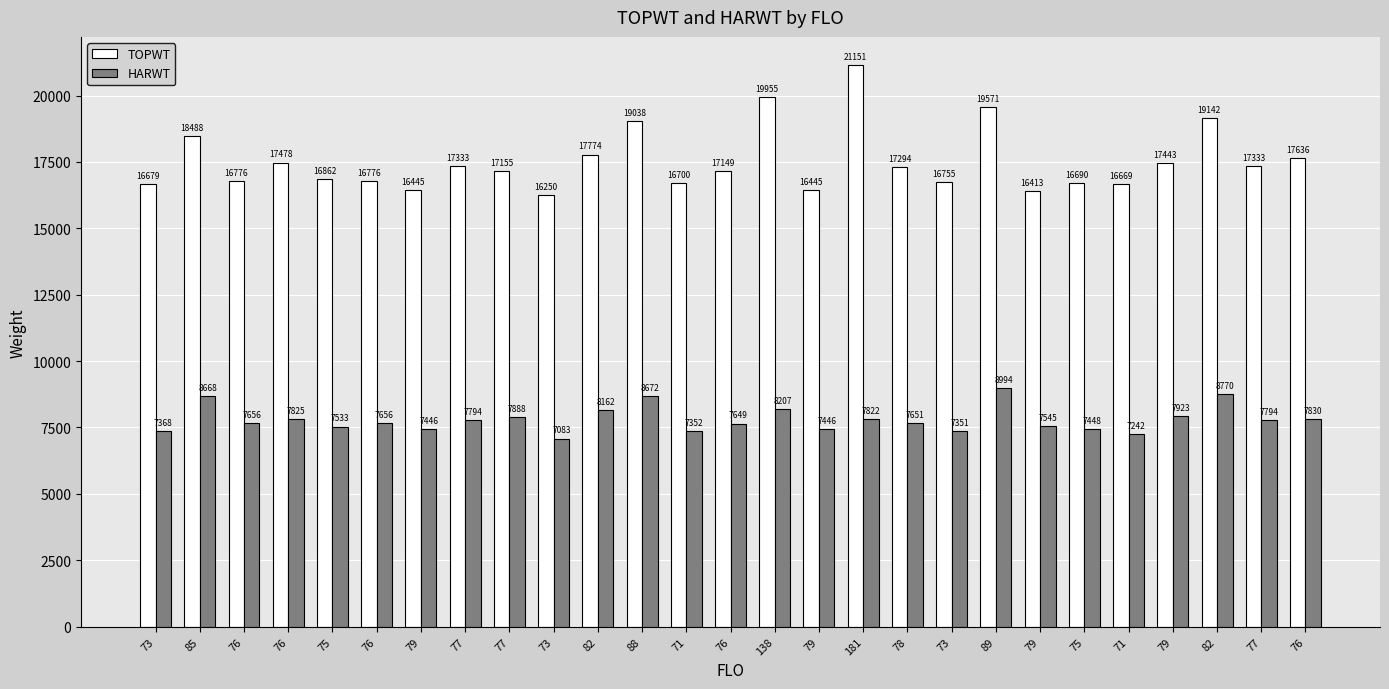

Between 85 and 73, which series saw the biggest shift?

TOPWT